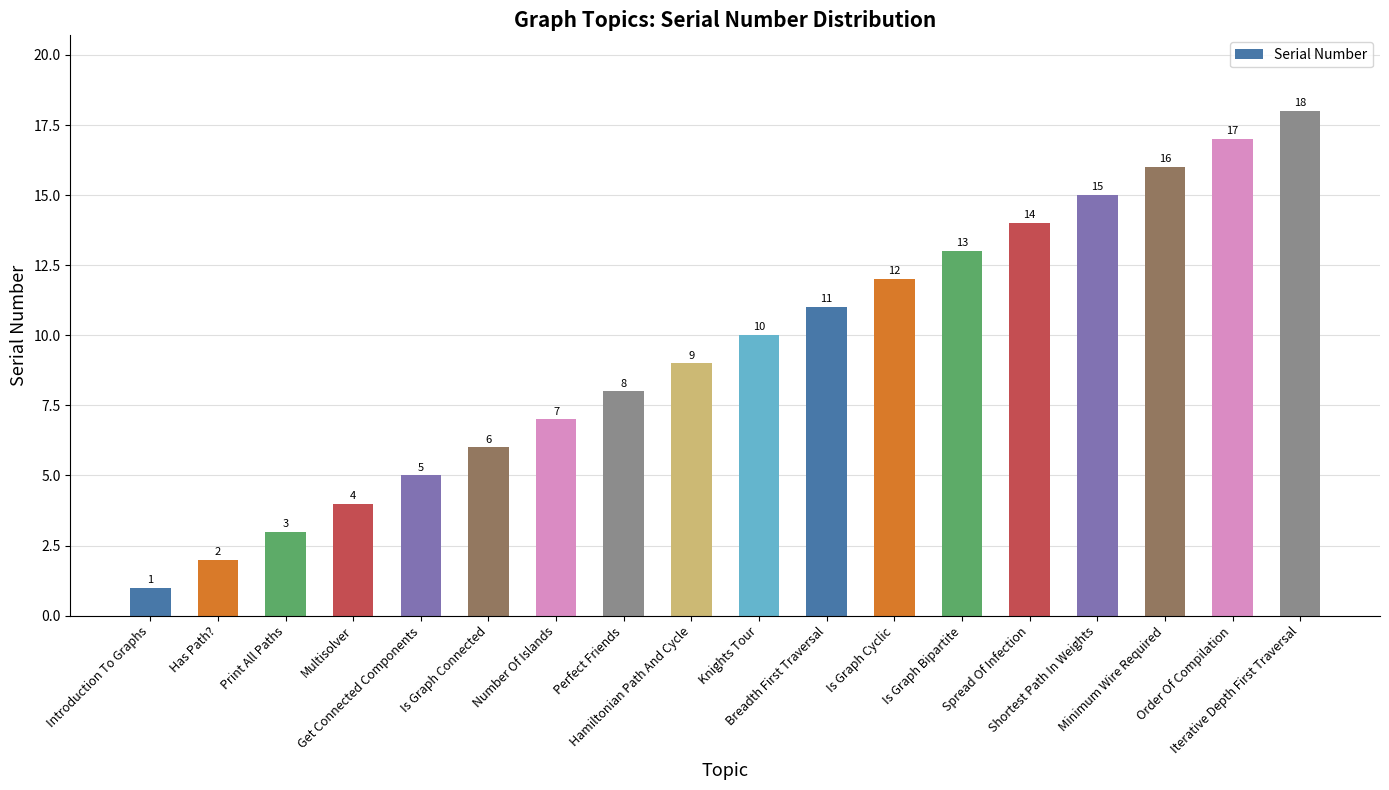

What is the label of the 7th bar from the right?

Is Graph Cyclic